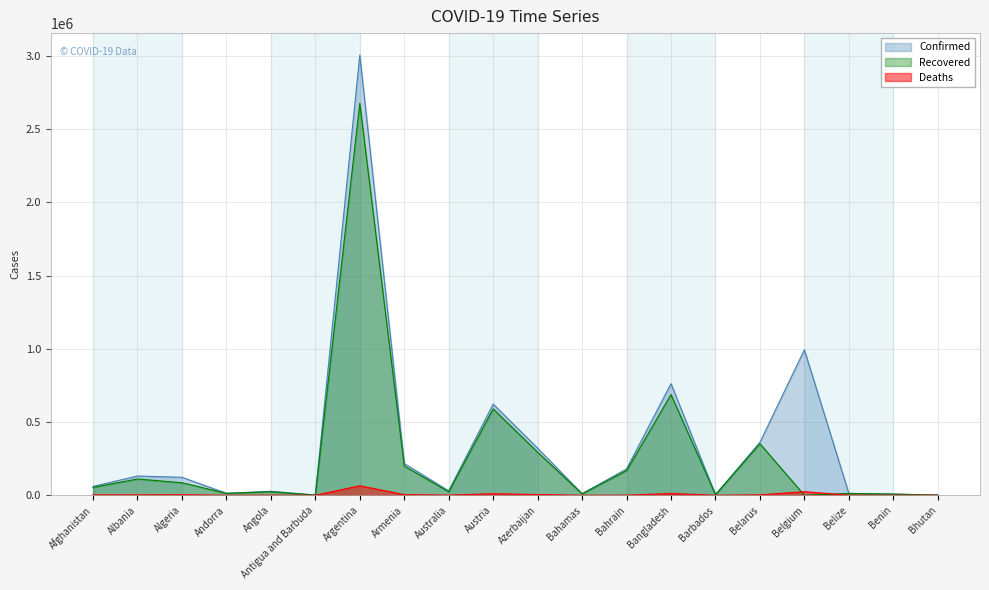

Which series ends up on top after the final intersection of Recovered and Deaths?

Recovered